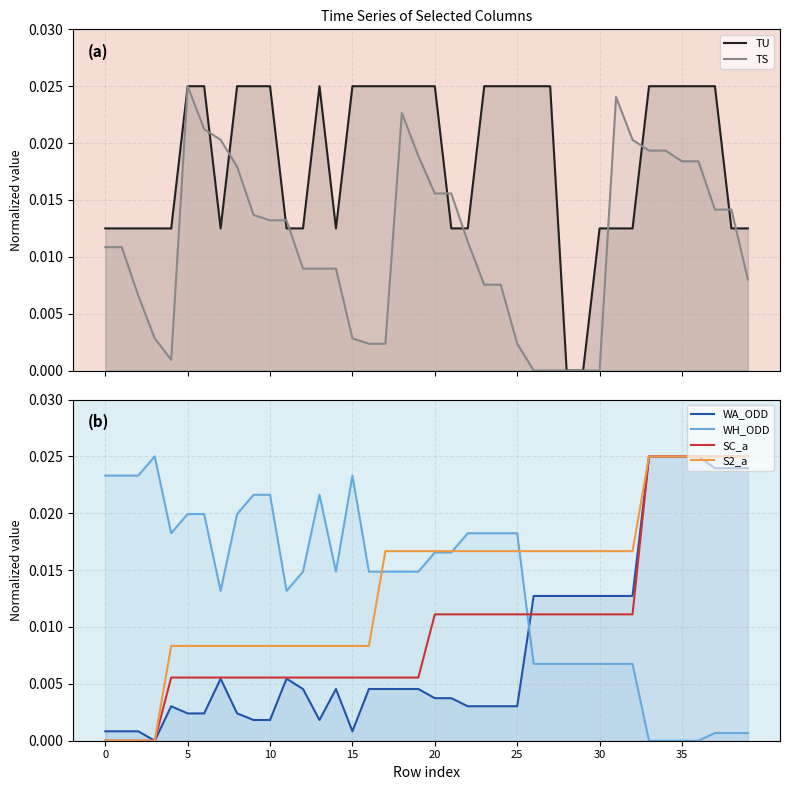

Where is the first local maximum for TU?

13